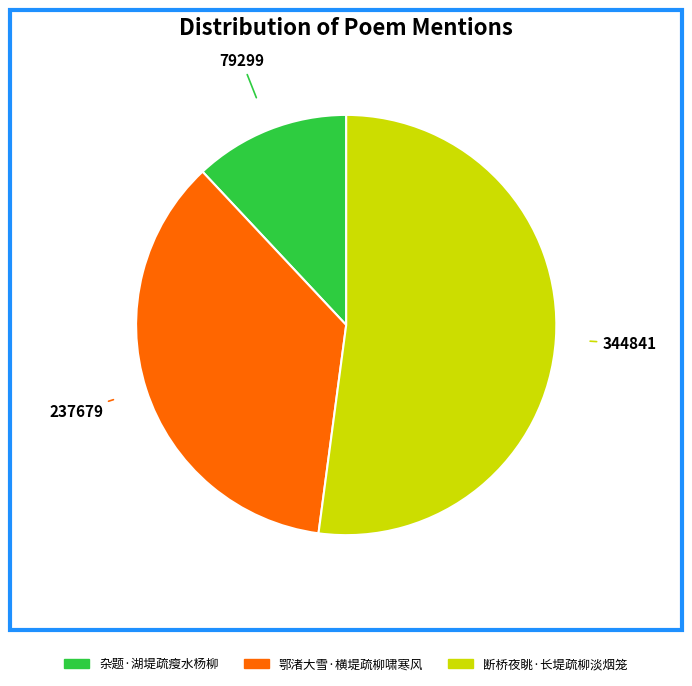

Approximately how many times larger is the value at 鄂渚大雪·横堤疏柳啸寒风 compared to 断桥夜眺·长堤疏柳淡烟笼?

0.7